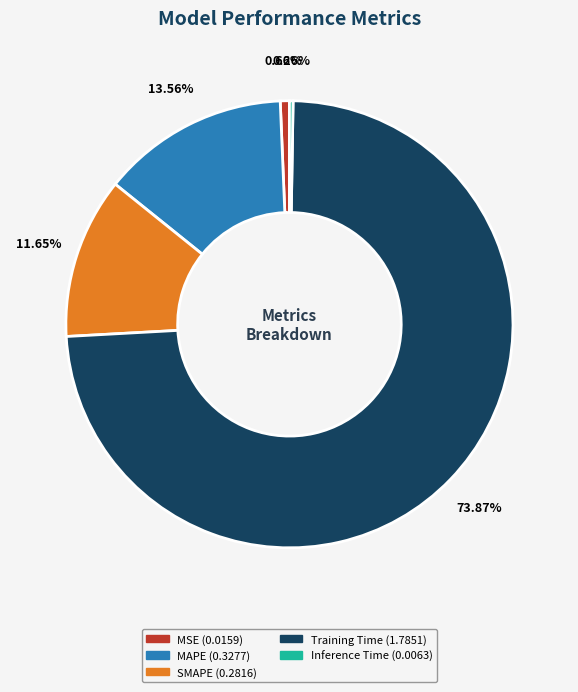

Is the sum of SMAPE and Training Time greater than half?

Yes